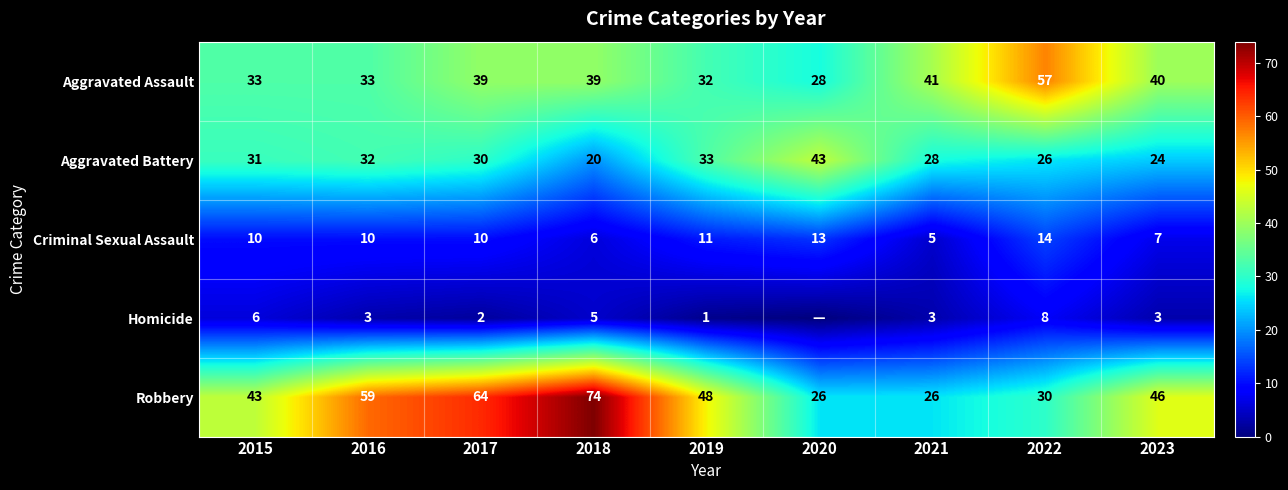

Is it true that Aggravated Assault equals 33 at 2016?

True